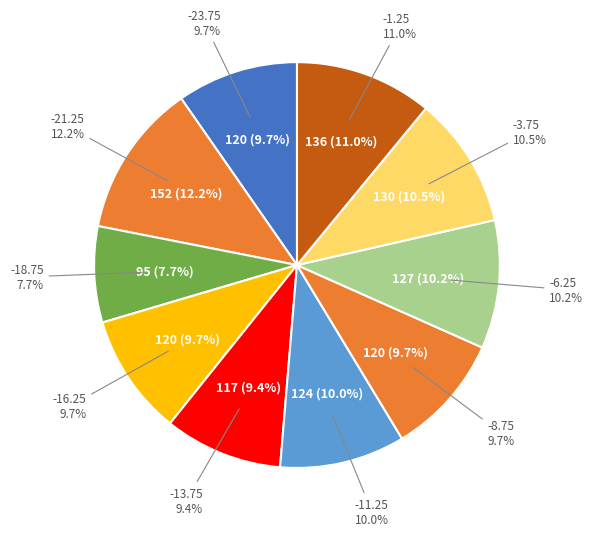

Is it true that -18.75 is 1% of the pie?

False